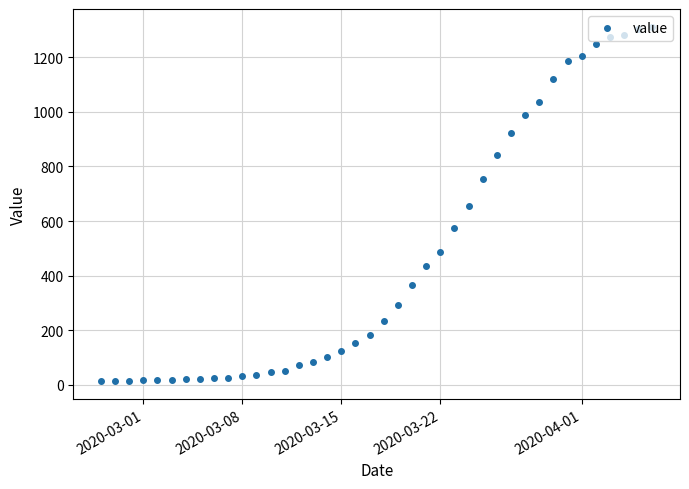

Does the chart have visible grid lines?

Yes